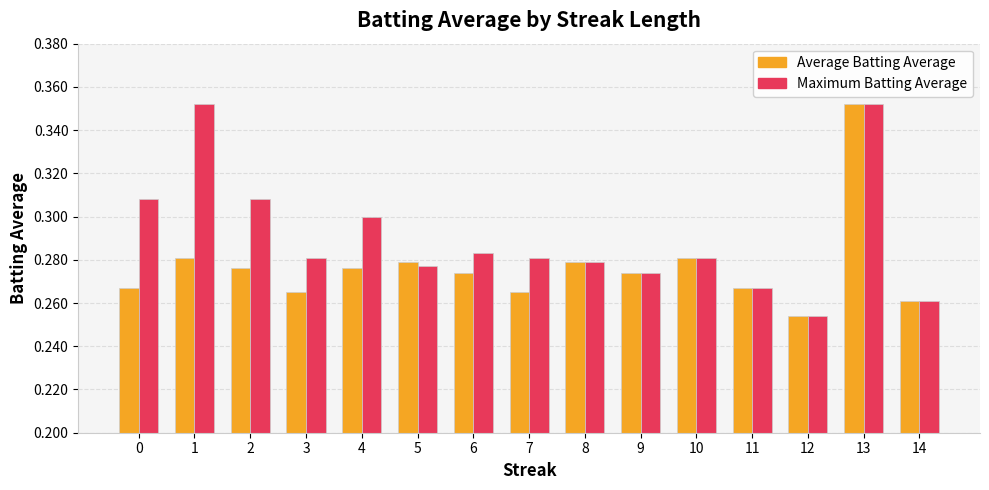

Does the chart contain stacked bars?

No